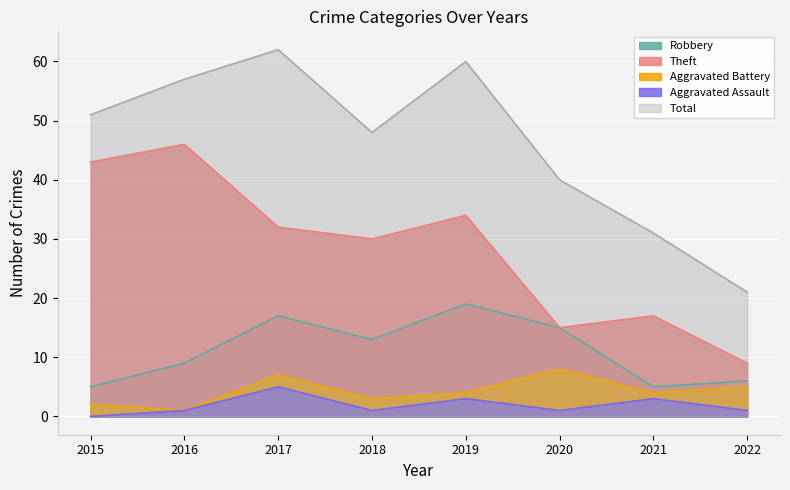

The Robbery series shows 29 at 2017. True or false?

False